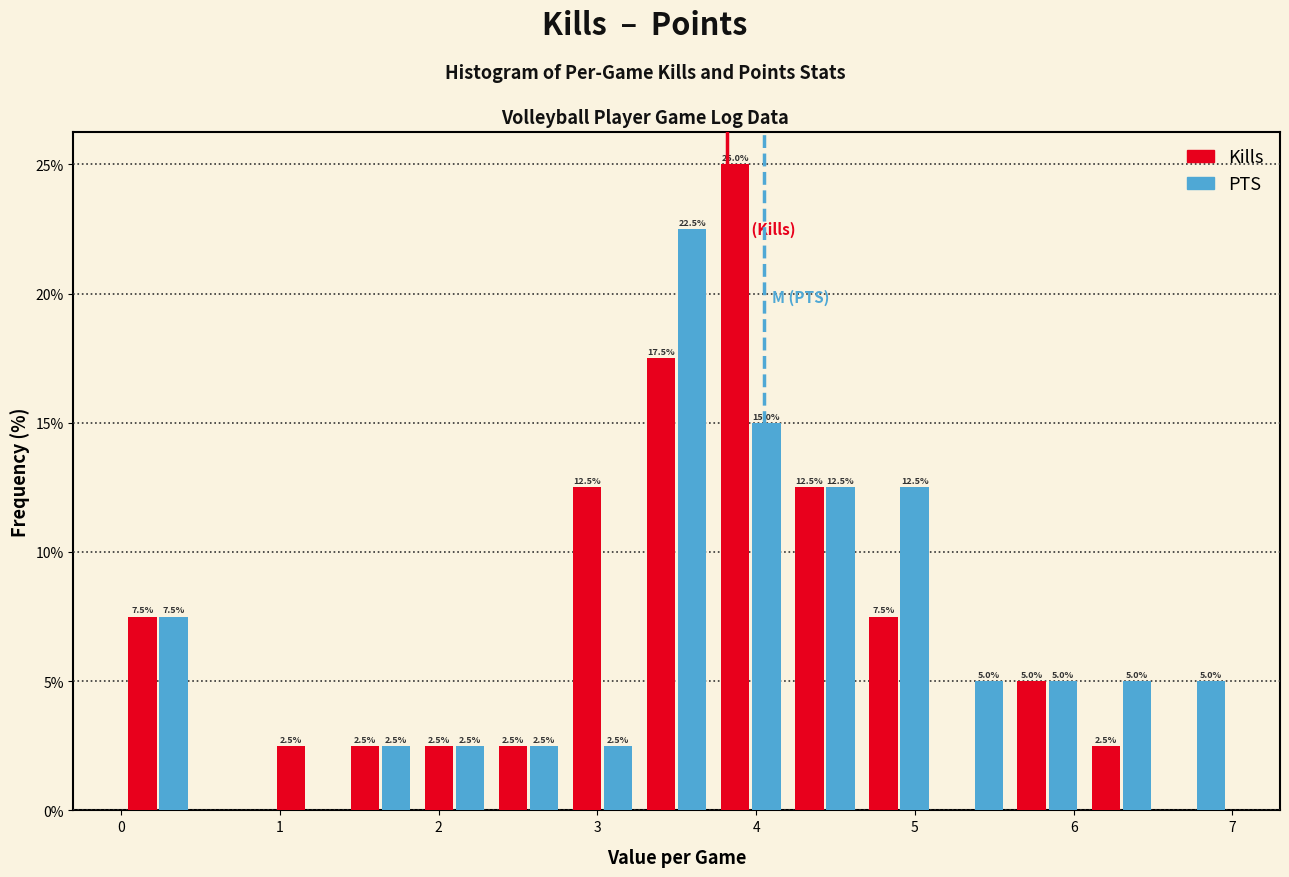

In the PTS series, which range on the x-axis has the tallest bar?

3.3 to 3.7